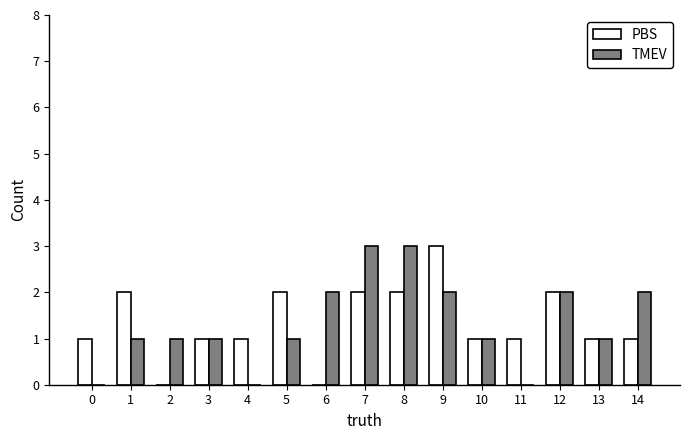

What is the highest value of the TMEV series?

3